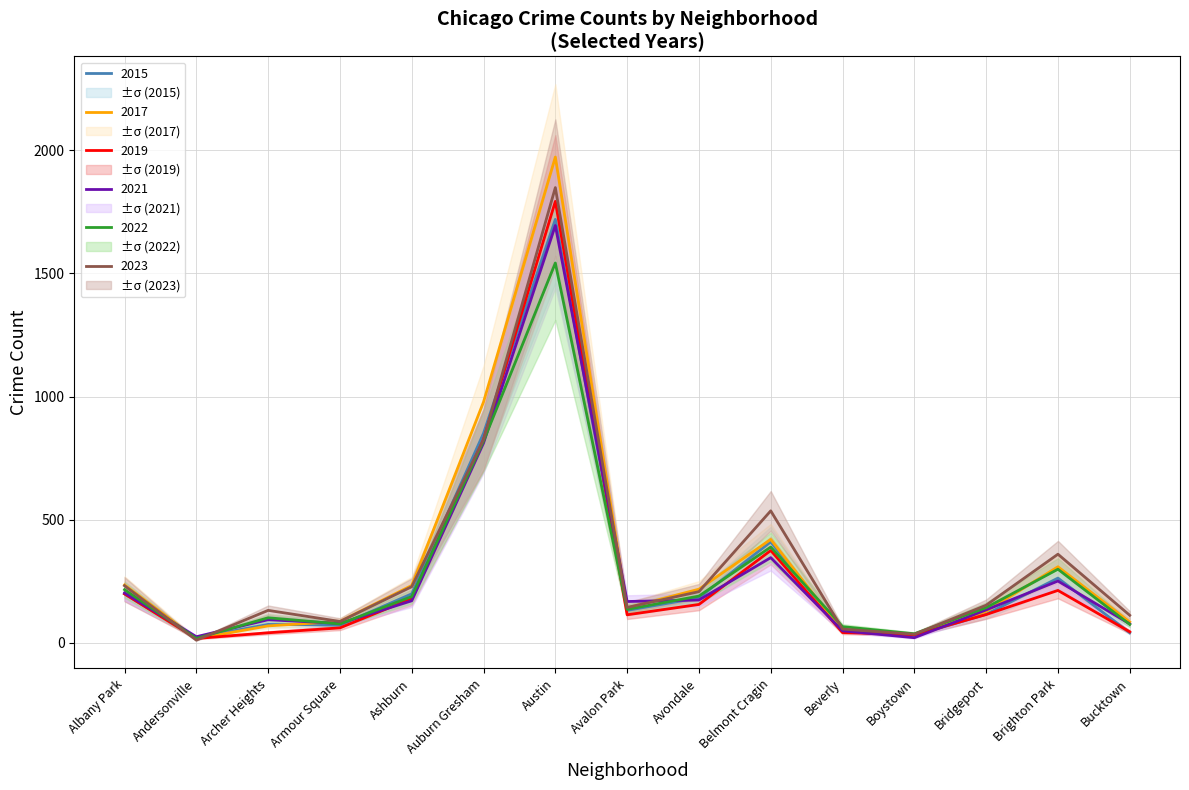

At which category does 2017 reach its first local peak?

Austin